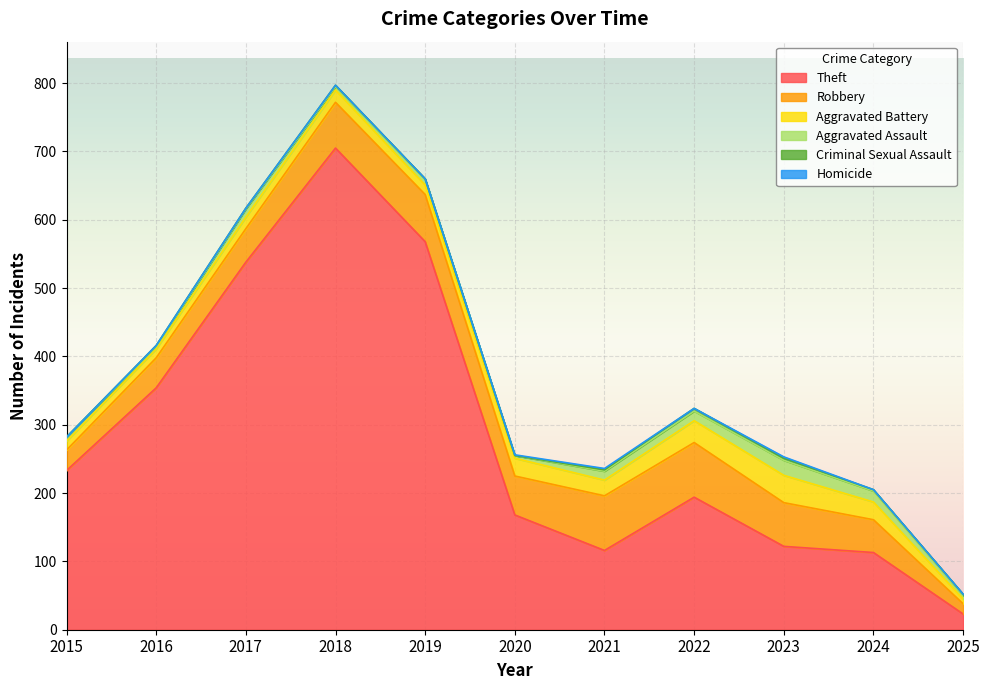

Is the value of Robbery at 2019 greater than the value of Aggravated Assault at 2018?

Yes